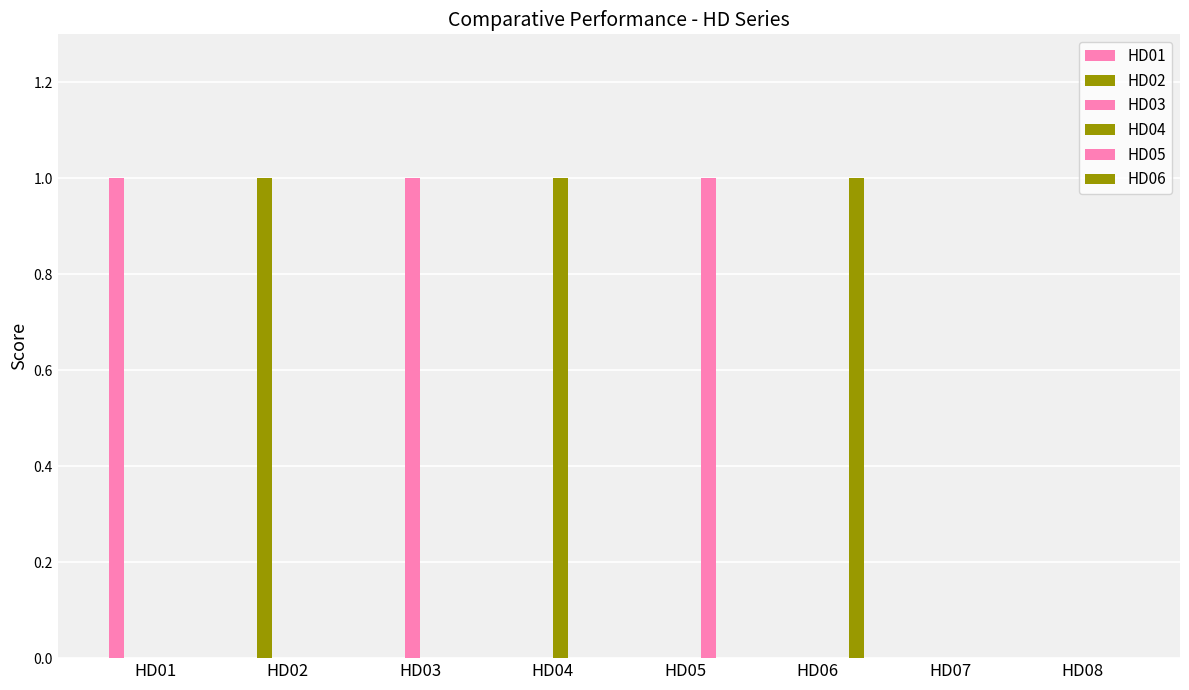

At which category does the chart reach its peak across all series?

HD01